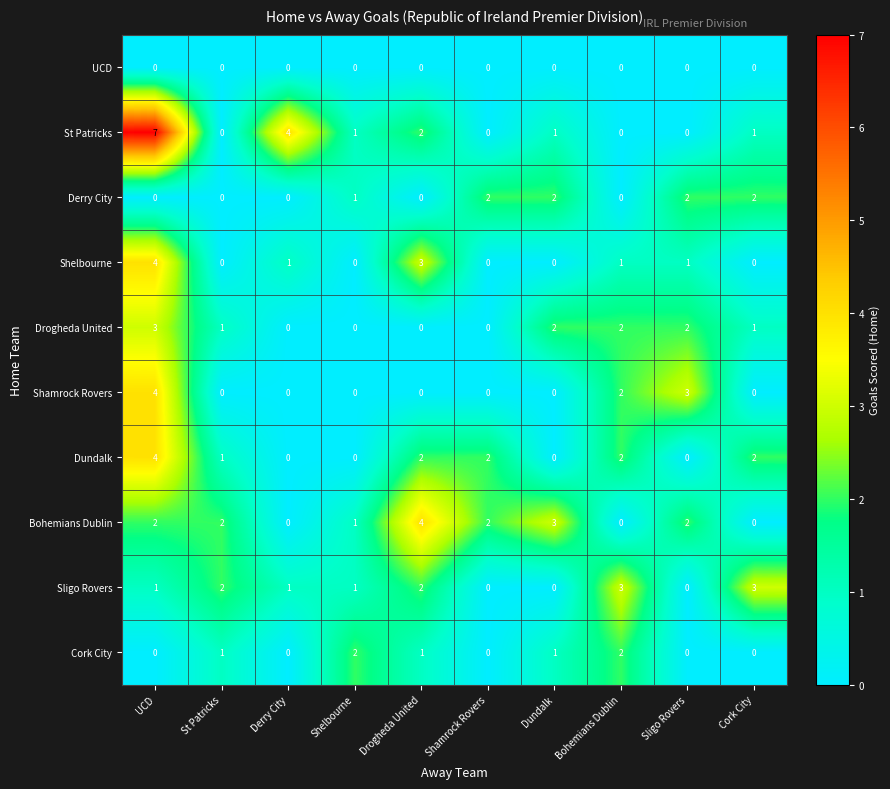

What is the total value across all series at Shelbourne?

6